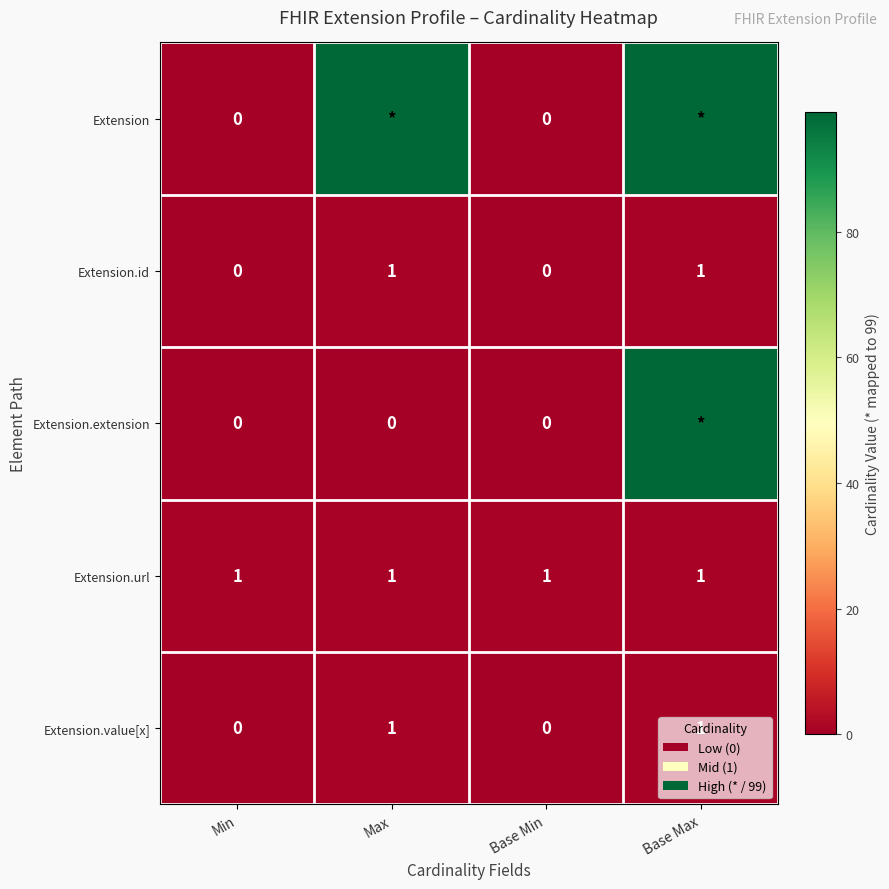

The value of Extension.value[x] at Base Min is 0. True or false?

True